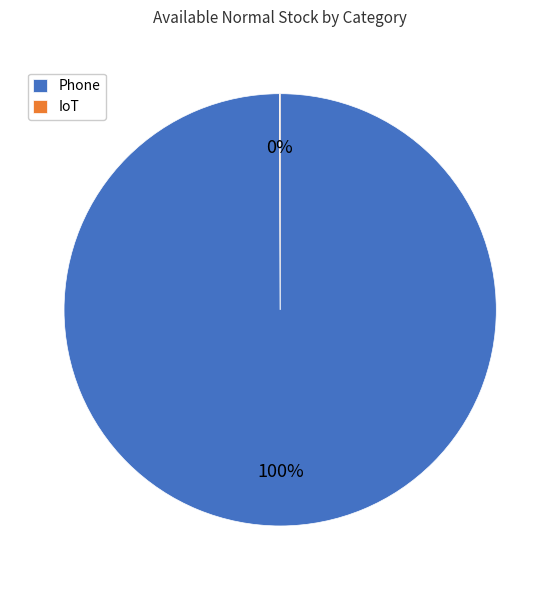

The Phone slice represents 86% of the pie. True or false?

False